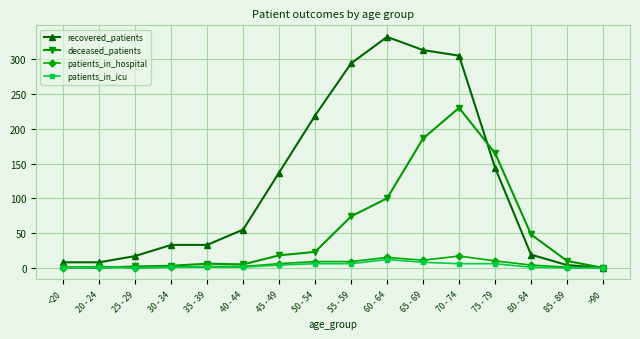

Which series has the largest total across all categories?

recovered_patients